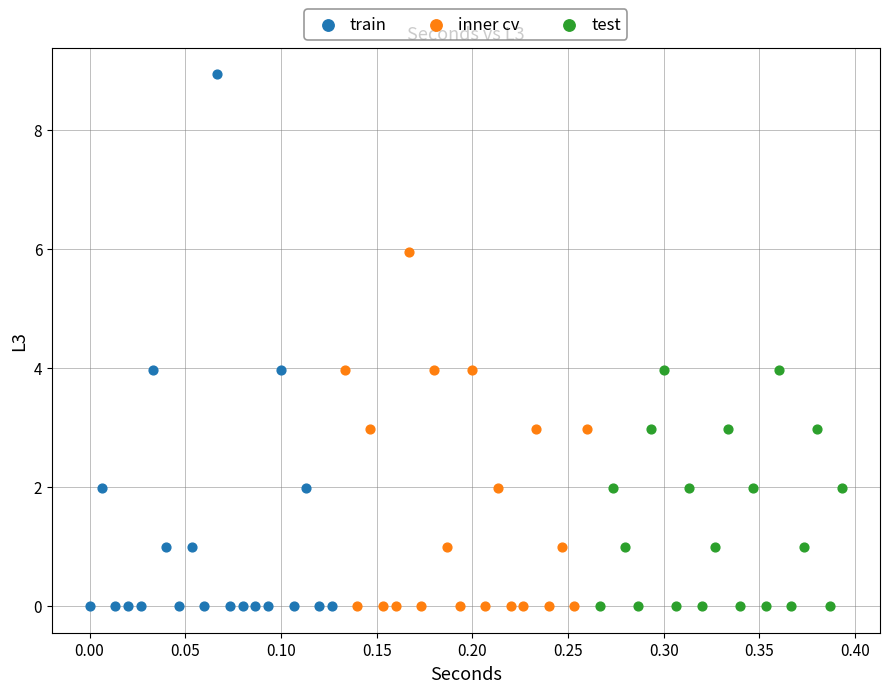

Which series reaches the maximum Y coordinate?

train